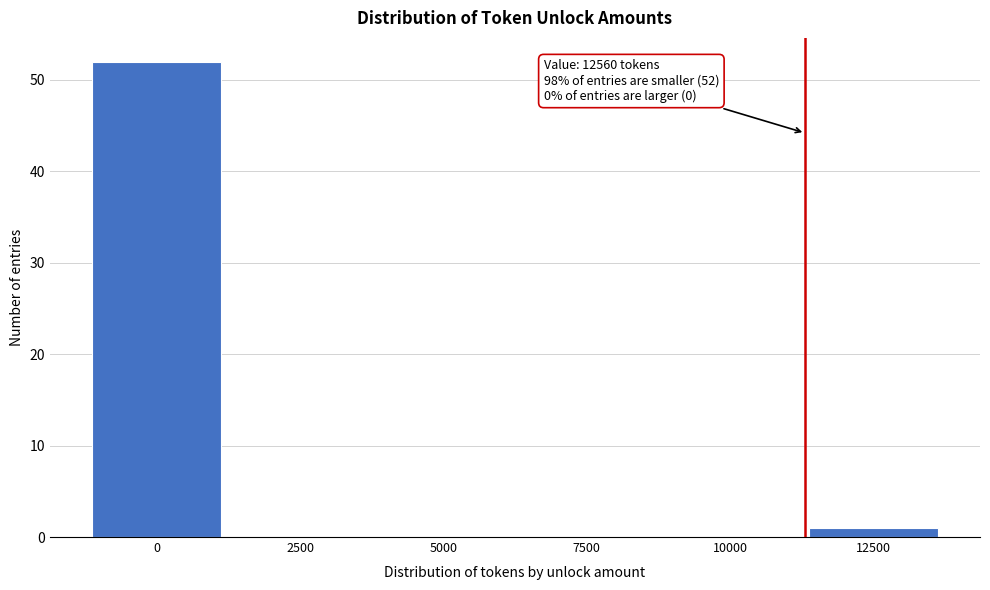

Reading right to left, extract all data points from this chart.

12500=1	10000=0	7500=0	5000=0	2500=0	0=52